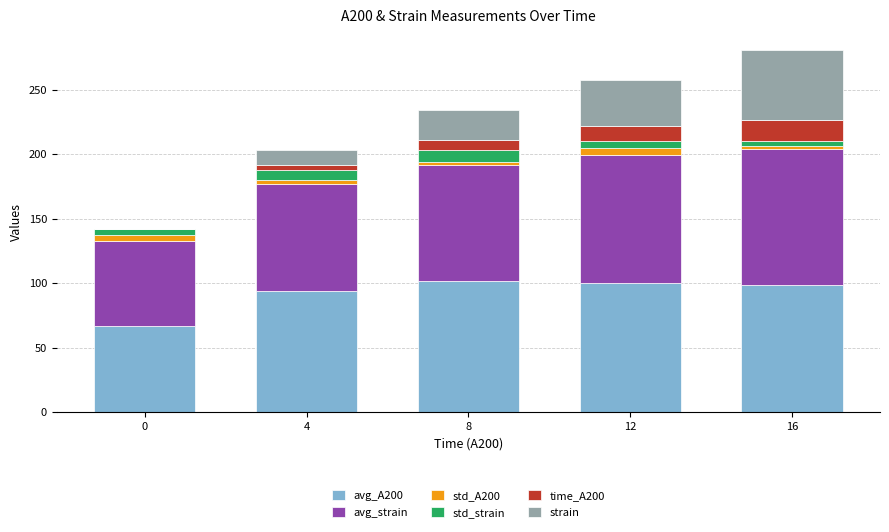

Are the bars grouped side by side (vs. stacked)?

No